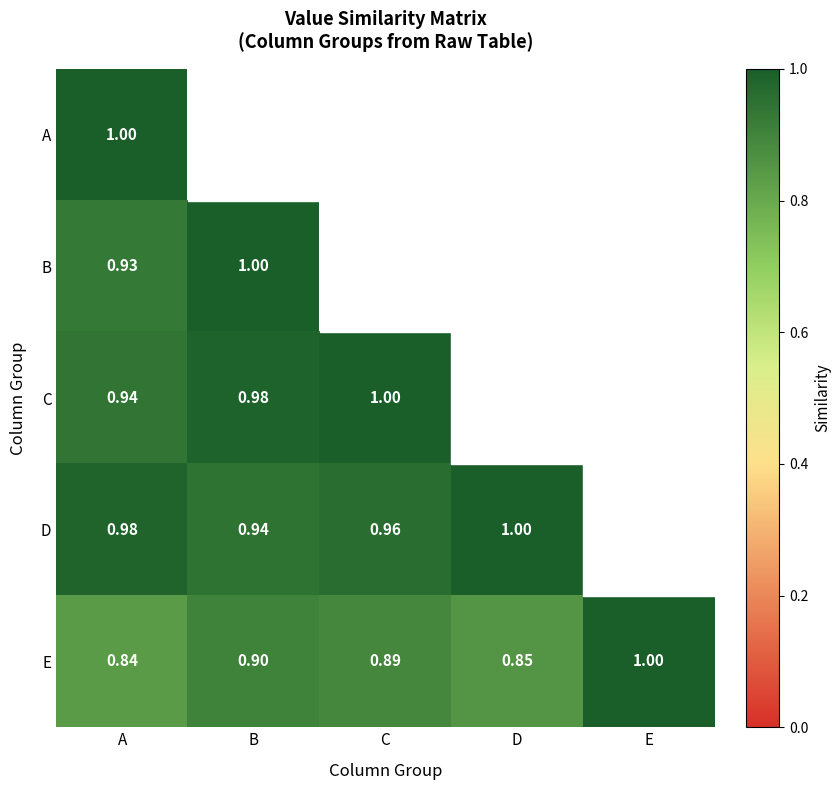

At A, list the series in order from smallest to largest.

E, B, C, D, A